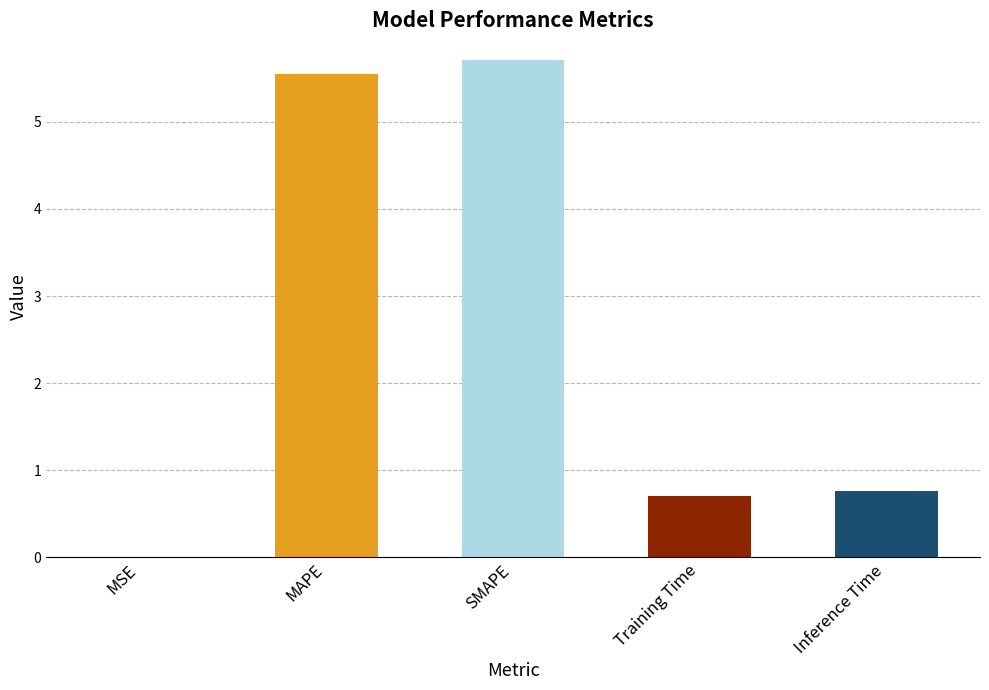

Are the bars grouped side by side (vs. stacked)?

No